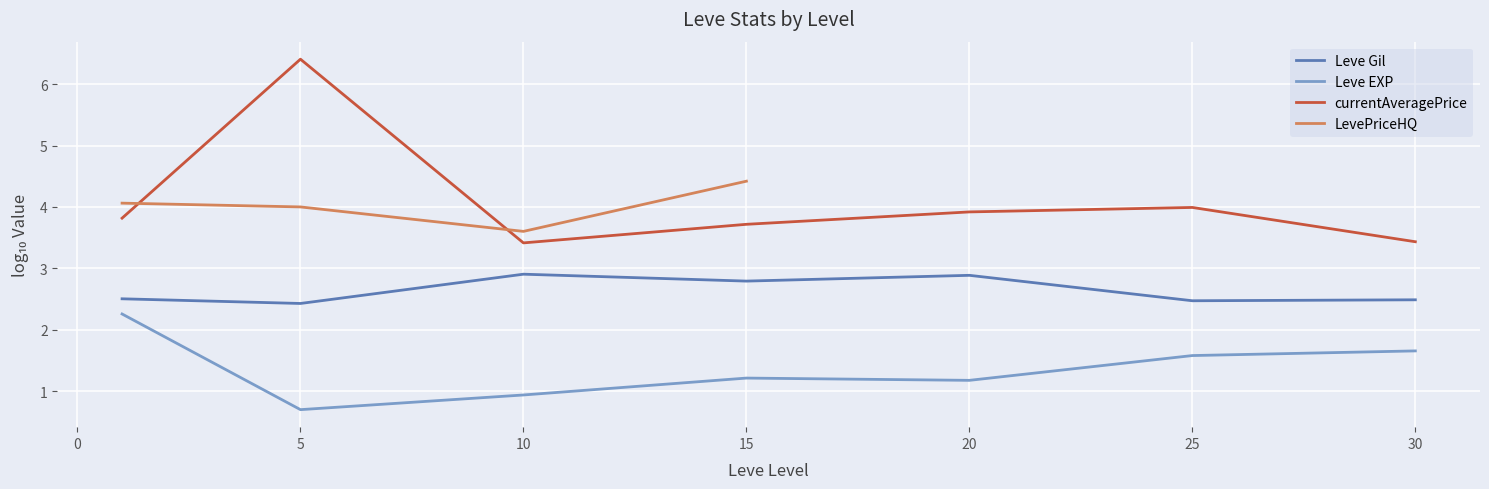

The value of Leve Gil at 10 is 2.9. True or false?

True